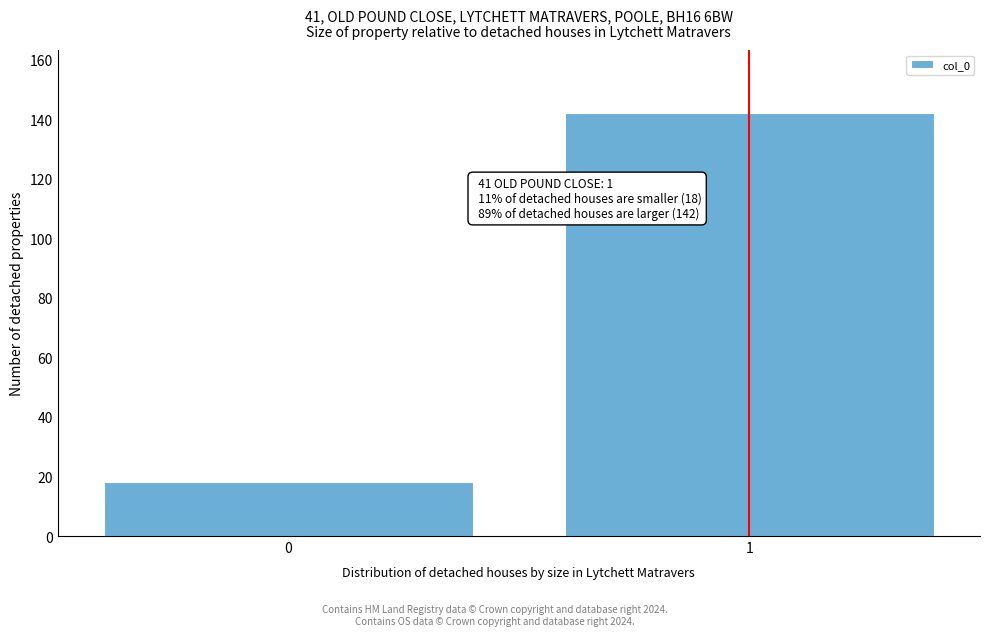

Reading left to right, extract all data points from this chart.

18	142